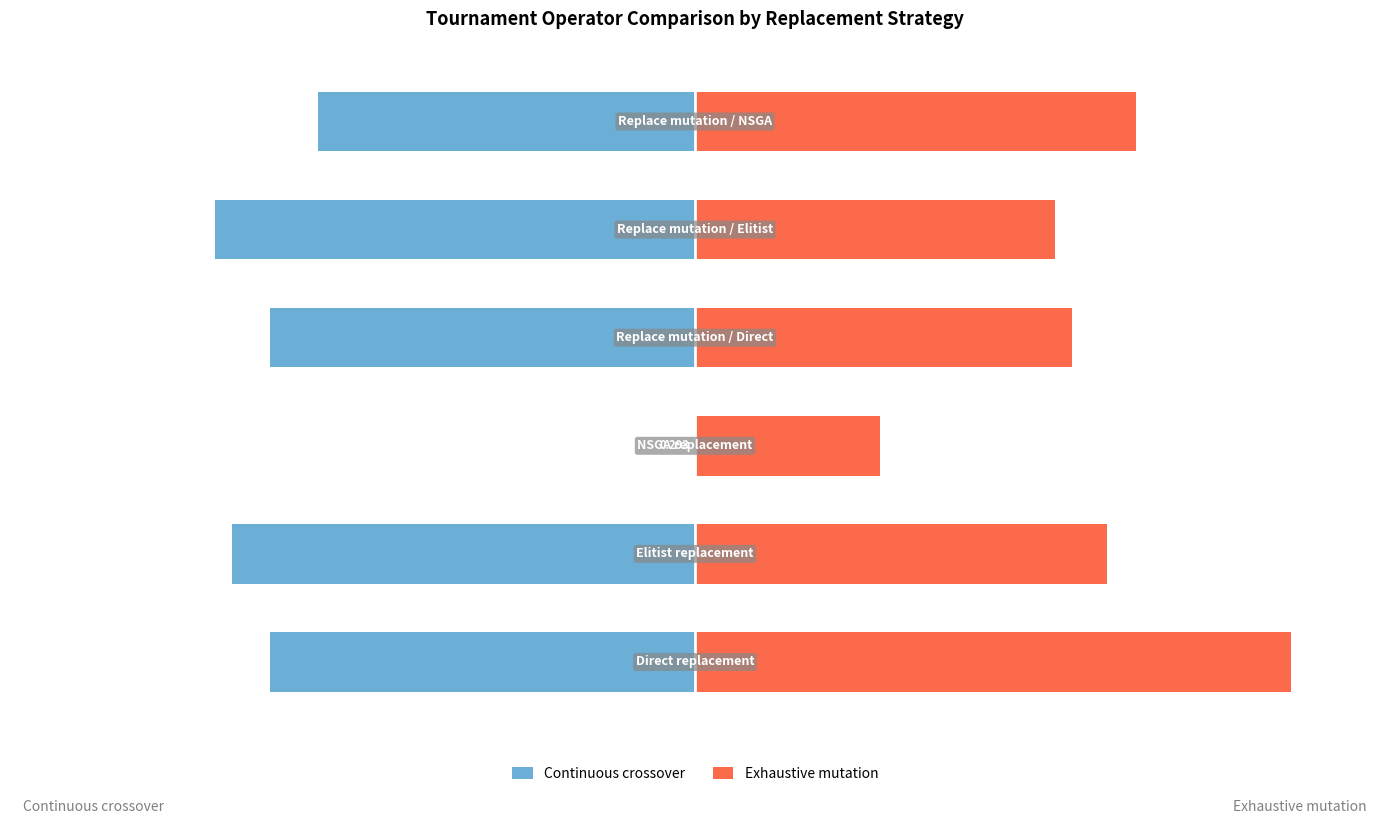

What is the value of the Continuous crossover bar at the 5th from the left?

-80.5